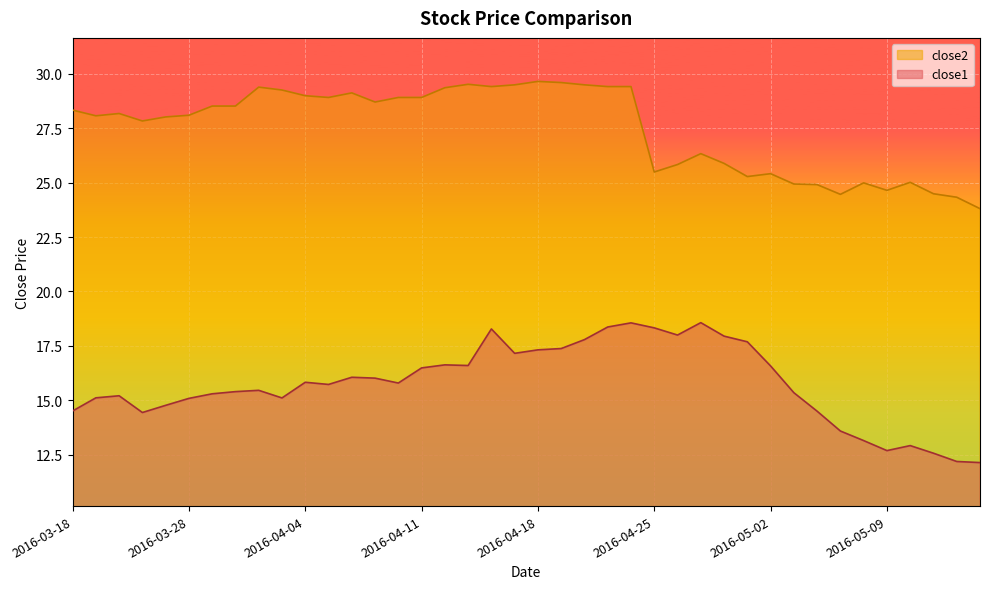

True or false: close2 and close1 cross at least once.

False